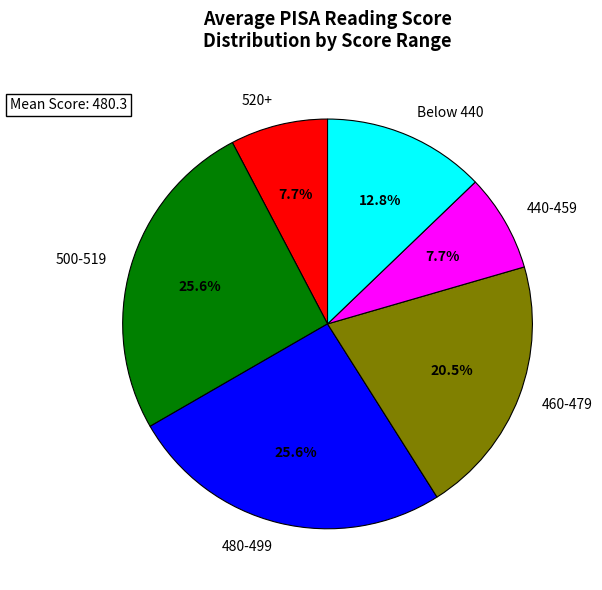

Does any single category account for the majority?

No